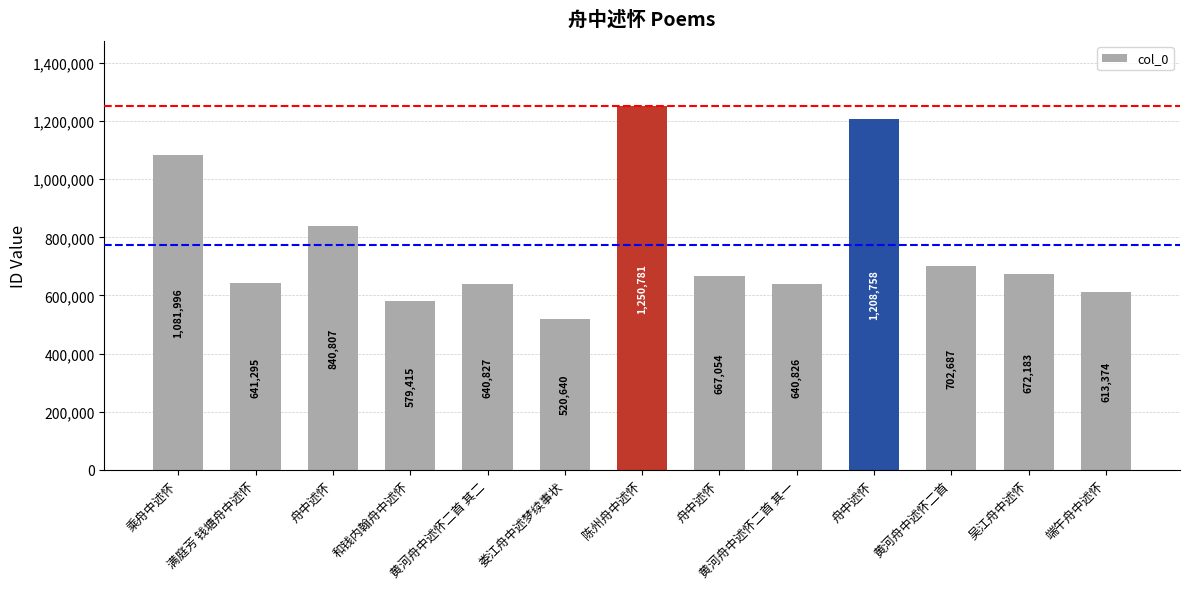

How many values are below 667054?

6